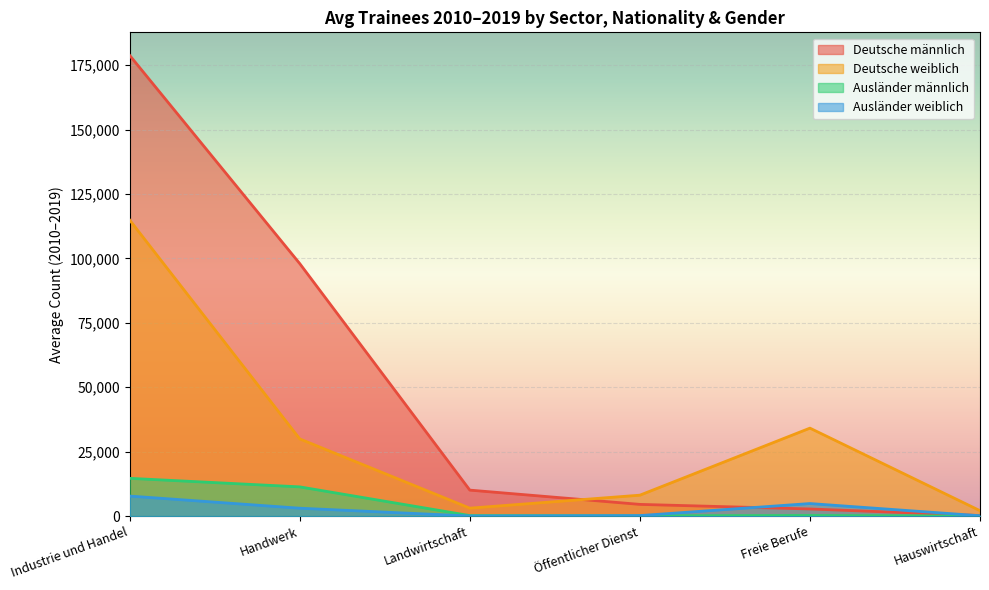

Does the chart display data point markers on the line(s)?

No